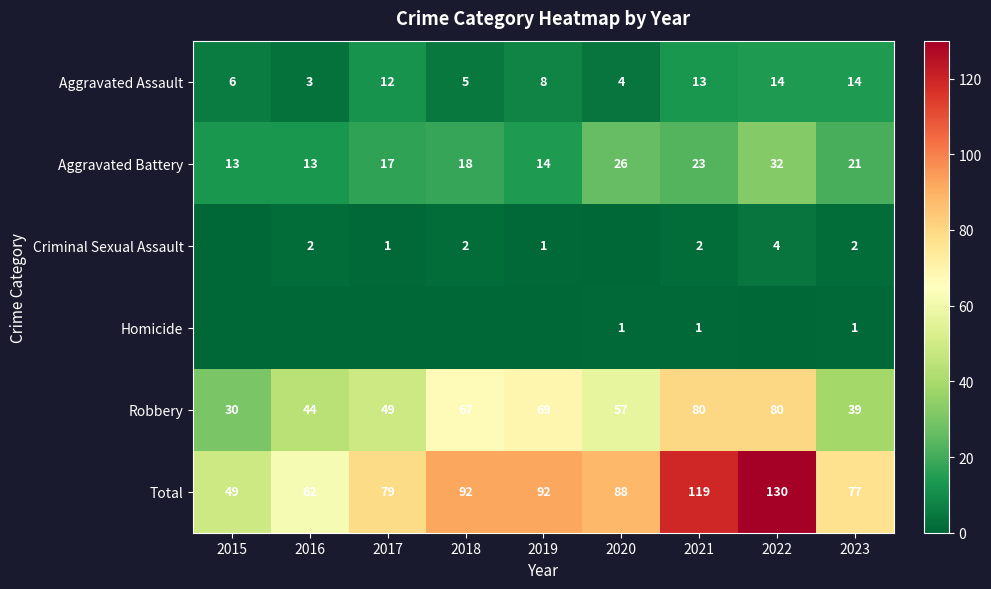

At how many categories does at least one series exceed 111?

2